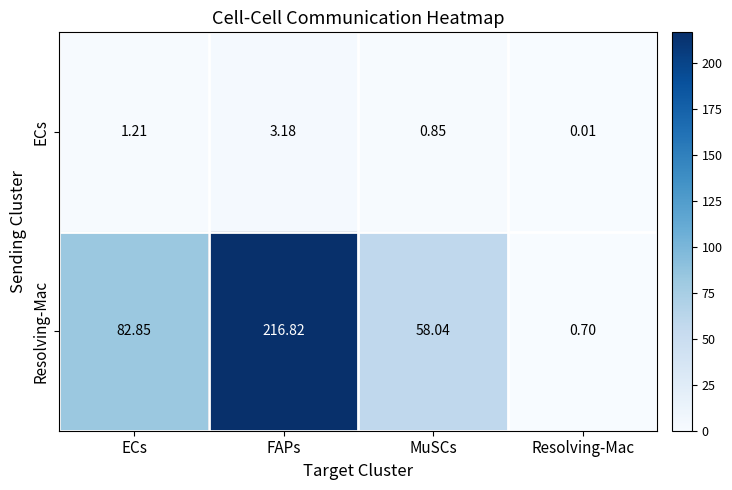

At which label does Resolving-Mac first exceed 82?

ECs